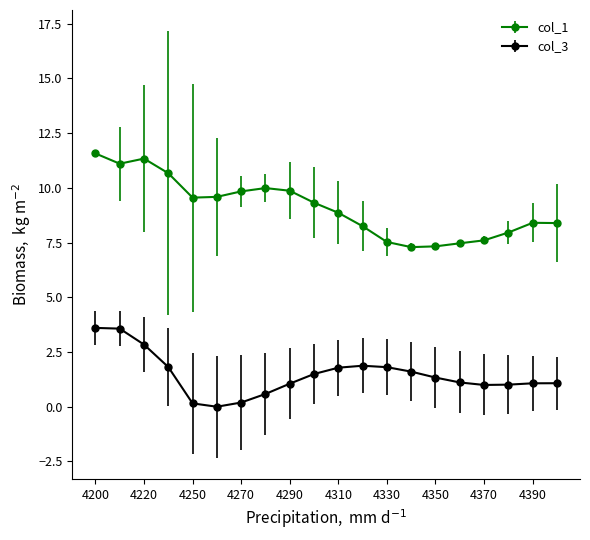

Rank the series by their maximum value, from lowest to highest.

col_3, col_1